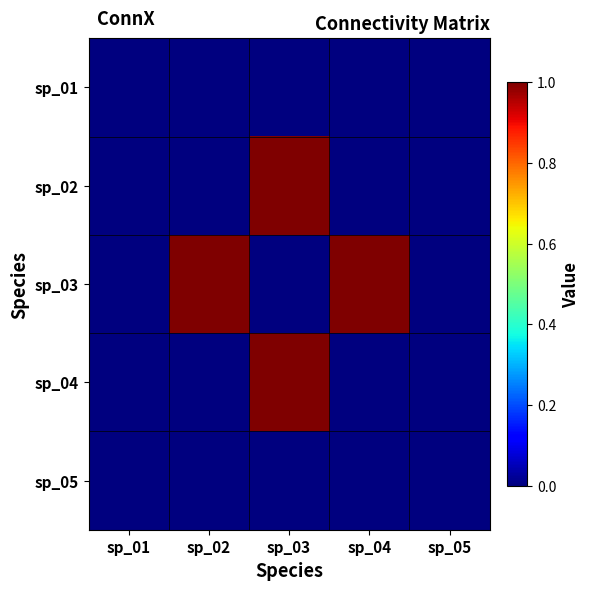

Reading right to left, extract all data points from this chart.

sp_01: sp_05=0	sp_04=0	sp_03=0	sp_02=0	sp_01=0
sp_02: sp_05=0	sp_04=0	sp_03=1	sp_02=0	sp_01=0
sp_03: sp_05=0	sp_04=1	sp_03=0	sp_02=1	sp_01=0
sp_04: sp_05=0	sp_04=0	sp_03=1	sp_02=0	sp_01=0
sp_05: sp_05=0	sp_04=0	sp_03=0	sp_02=0	sp_01=0